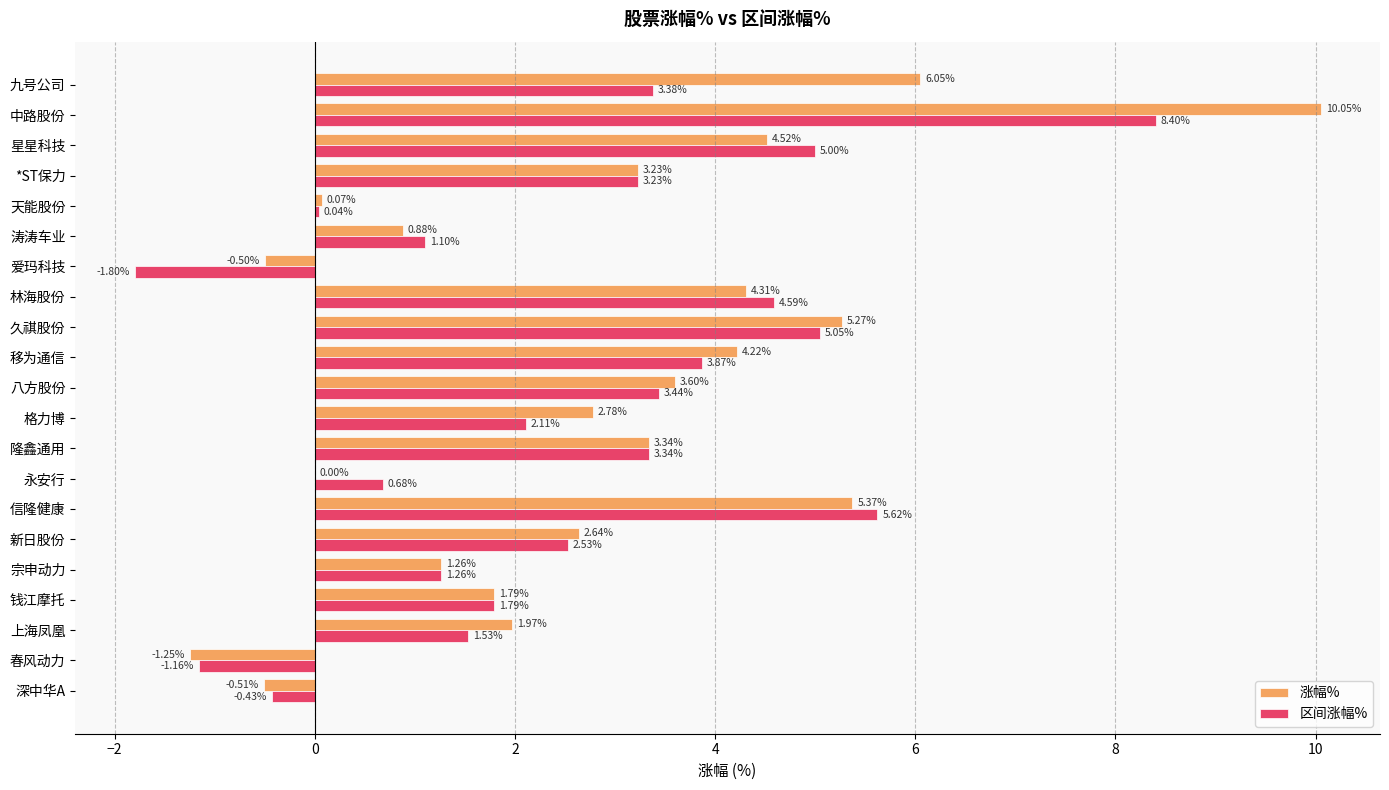

At which category is the sum across all series the highest?

中路股份